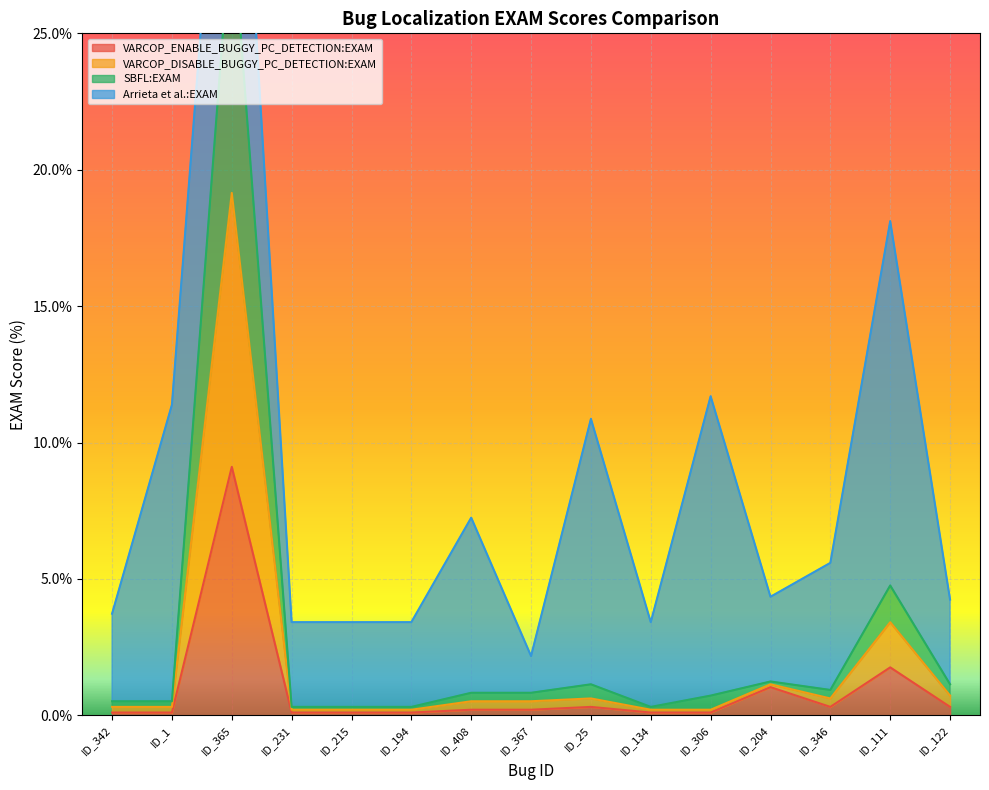

Where is VARCOP_ENABLE_BUGGY_PC_DETECTION:EXAM nearest to the value 4?

ID_111